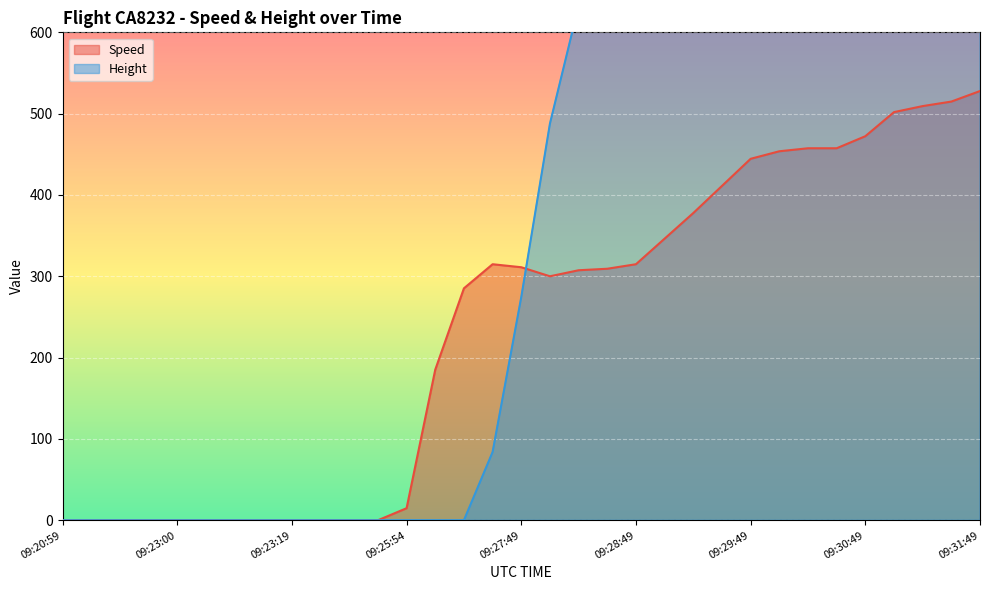

Which series has the largest total across all categories?

Height